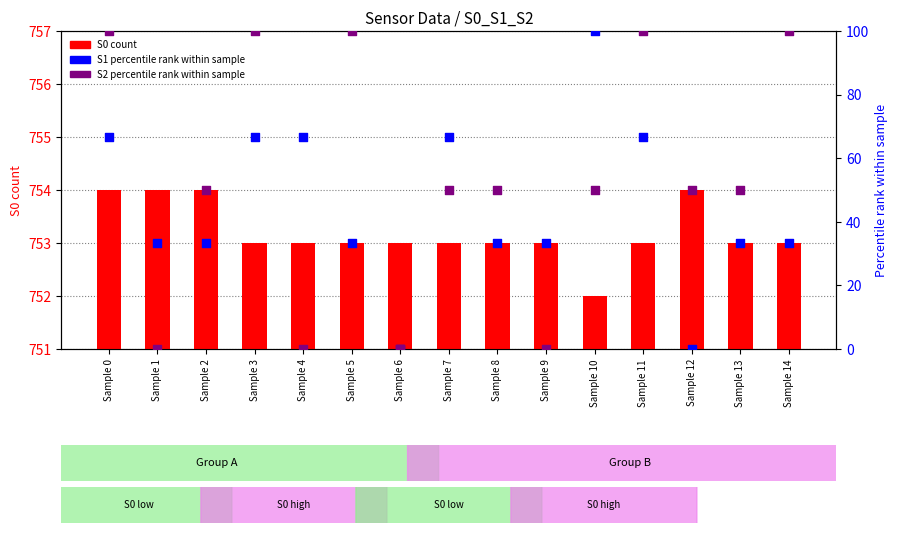

Which series reaches the maximum Y coordinate?

S0 count